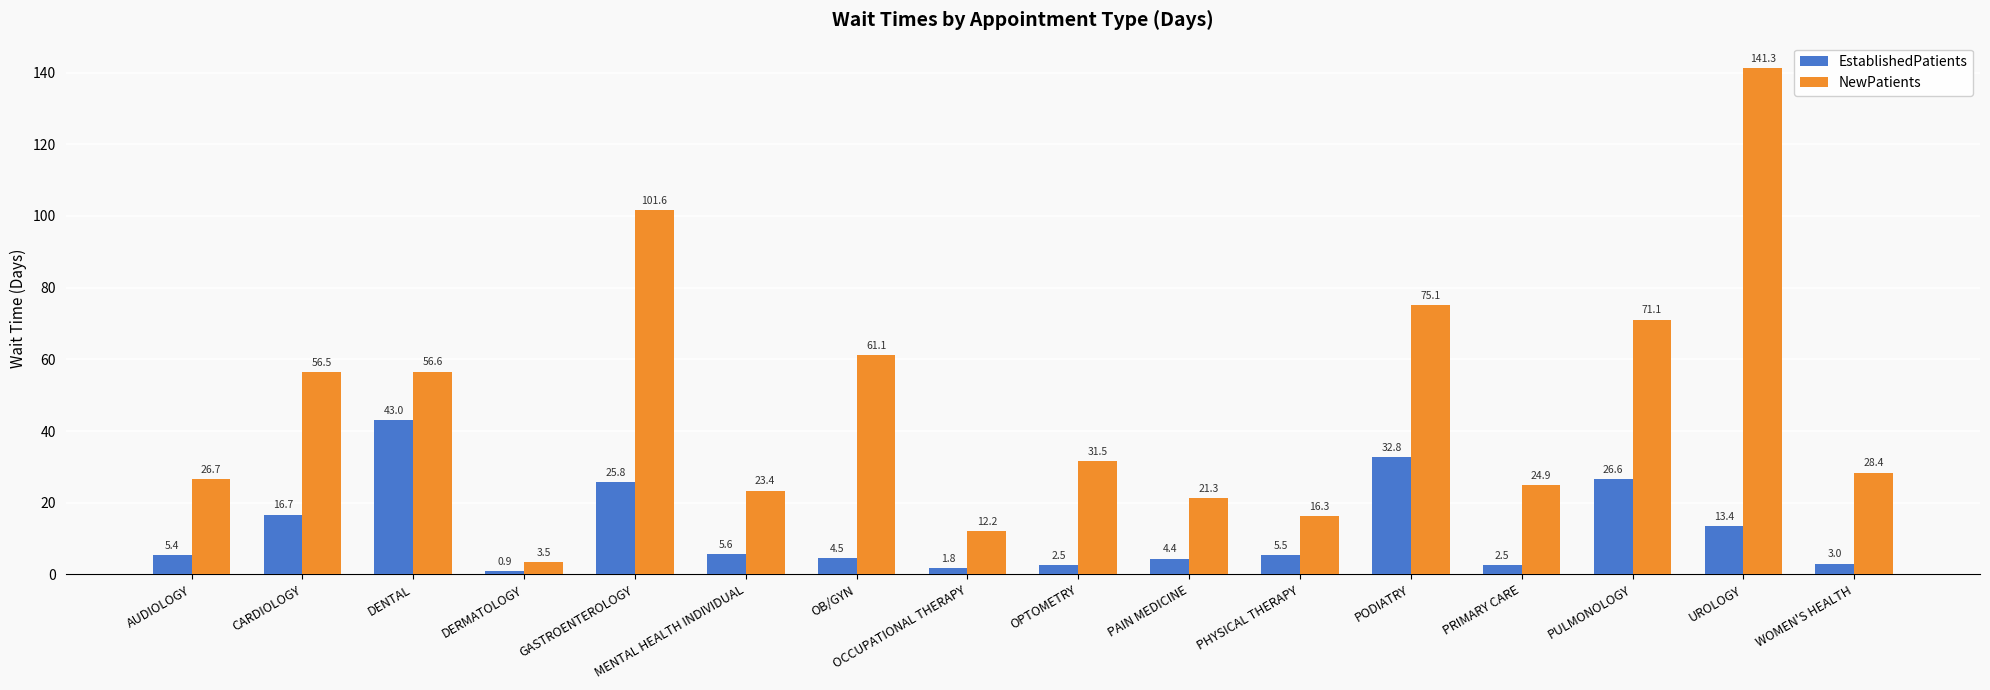

What is the highest value of the NewPatients series?

141.3